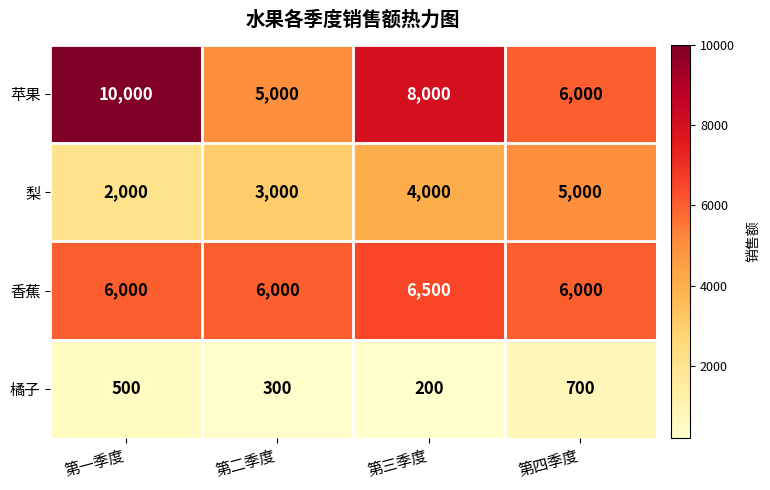

What is the lowest value of the 苹果 series?

5000